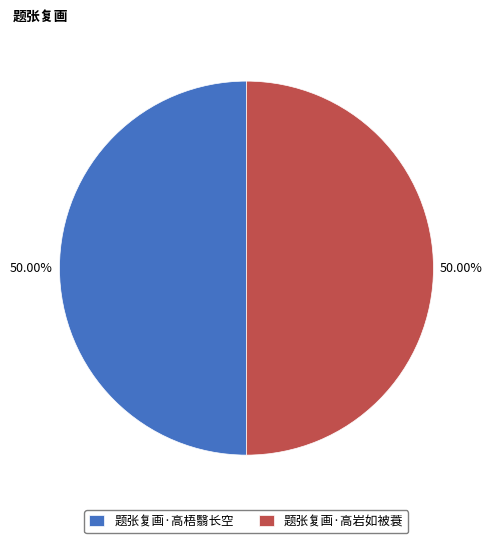

Approximately how many times larger is the value at 题张复画·高梧翳长空 compared to 题张复画·高岩如被蓑?

1.0